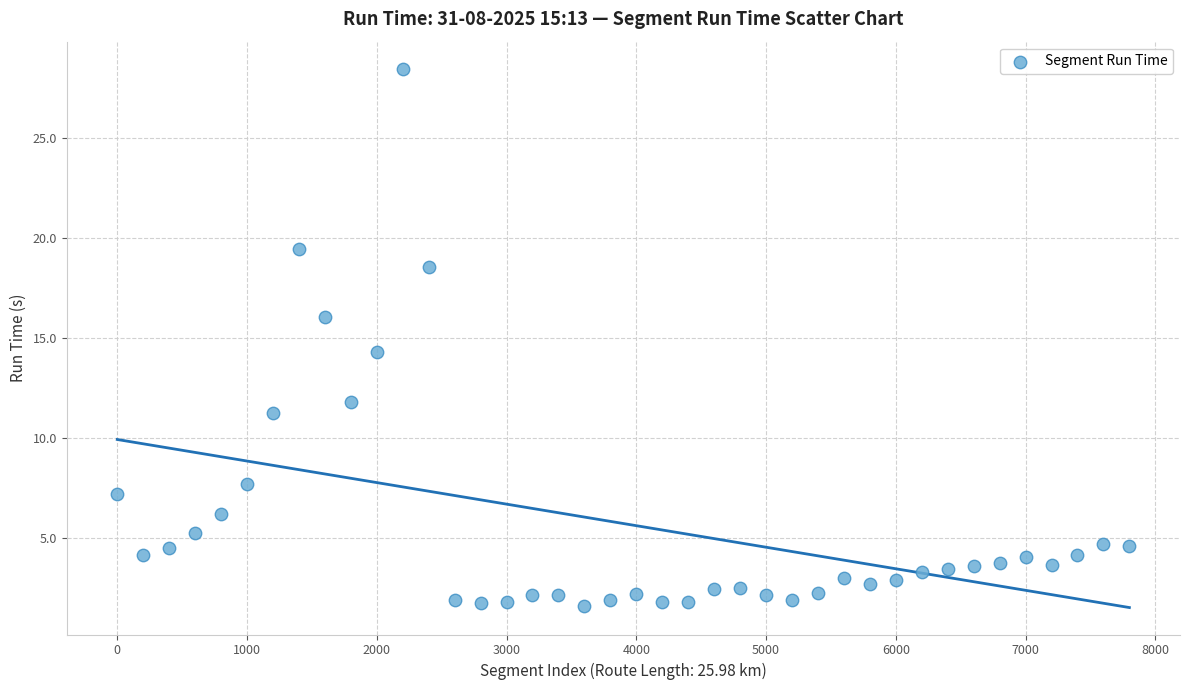

What Y value in the scatter plot is closest to 15?

14.3